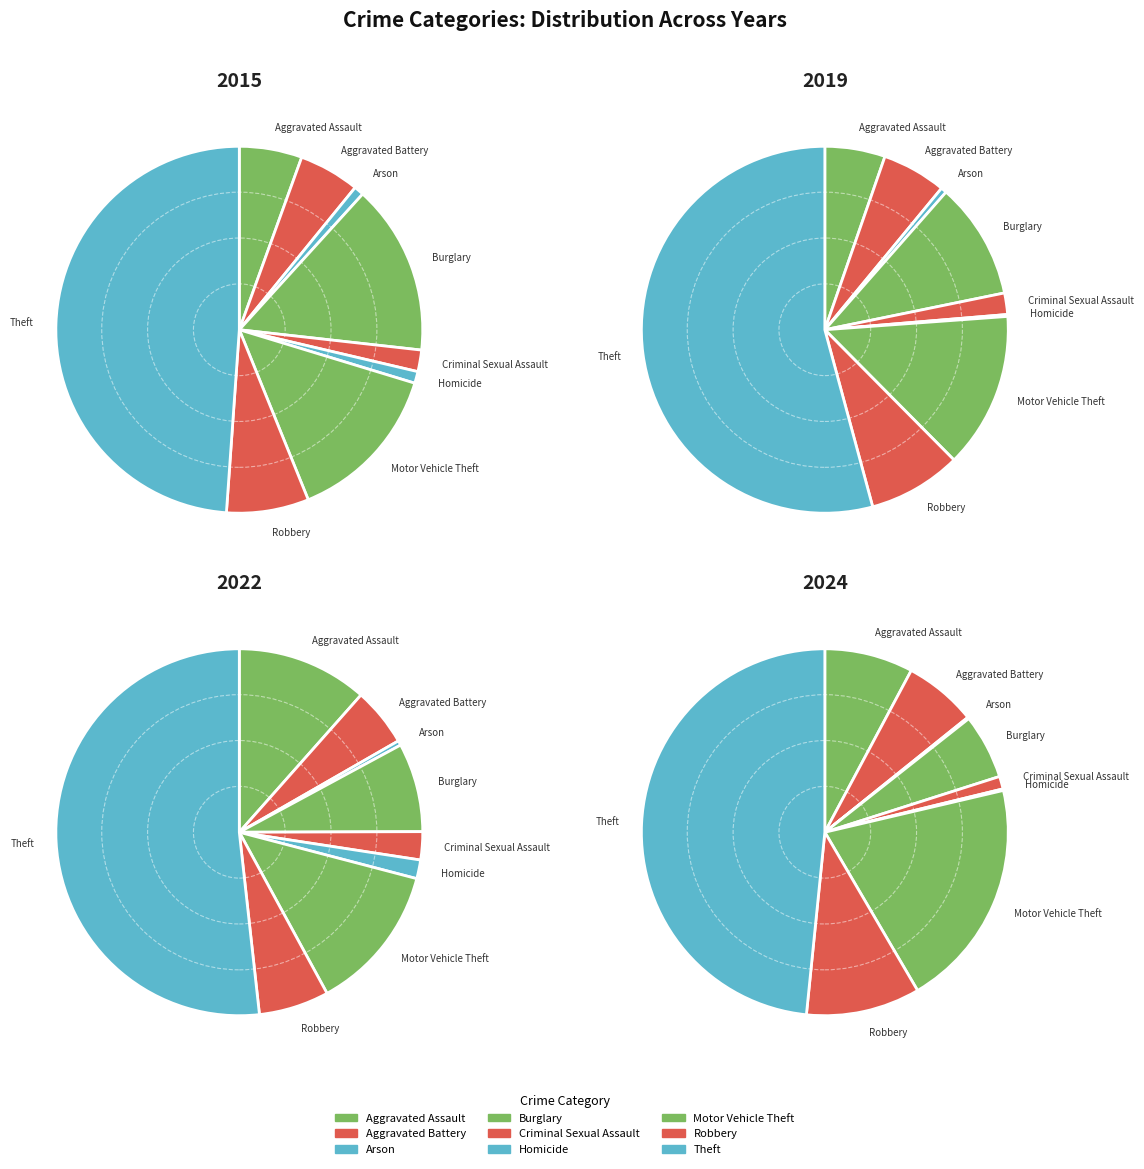

What percentage is the Motor Vehicle Theft slice, to the nearest percent?

14%